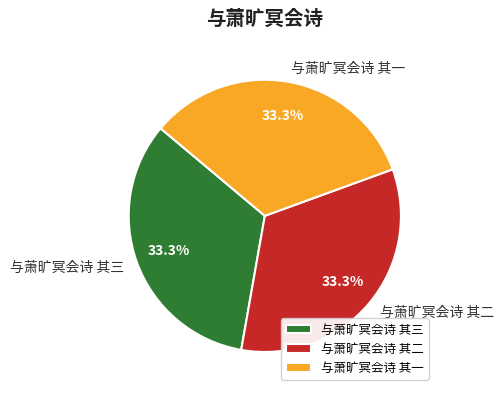

The 与萧旷冥会诗 其三 slice represents 33% of the pie. True or false?

True